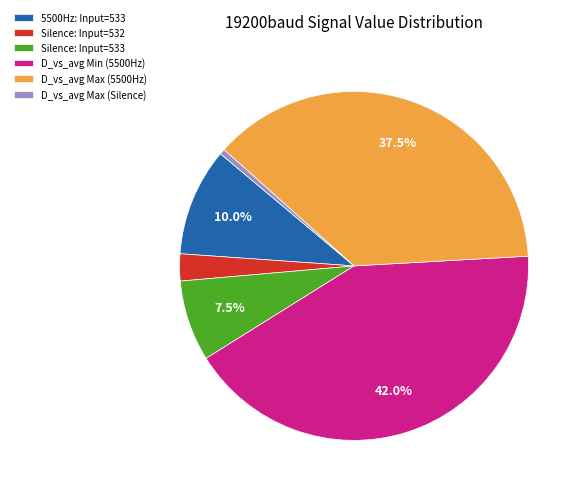

Rank the categories by value from highest to lowest.

D_vs_avg Min (5500Hz), D_vs_avg Max (5500Hz), 5500Hz: Input=533, Silence: Input=533, Silence: Input=532, D_vs_avg Max (Silence)